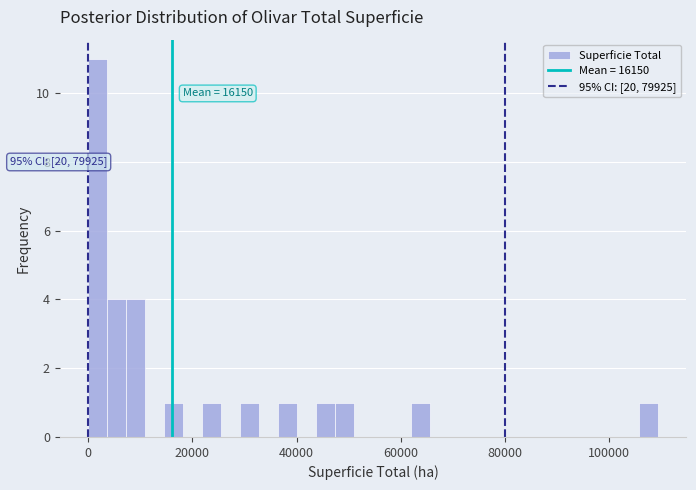

Around what value on the x-axis is the tallest bar? Give the approximate position of its centre, as read against the axis.

2000